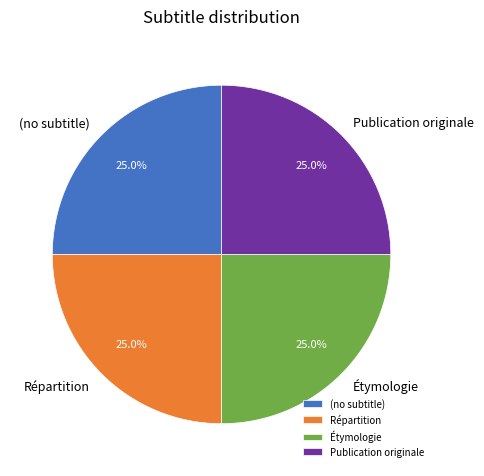

To the nearest percent, what is the difference between the largest and smallest slice percentages?

0%